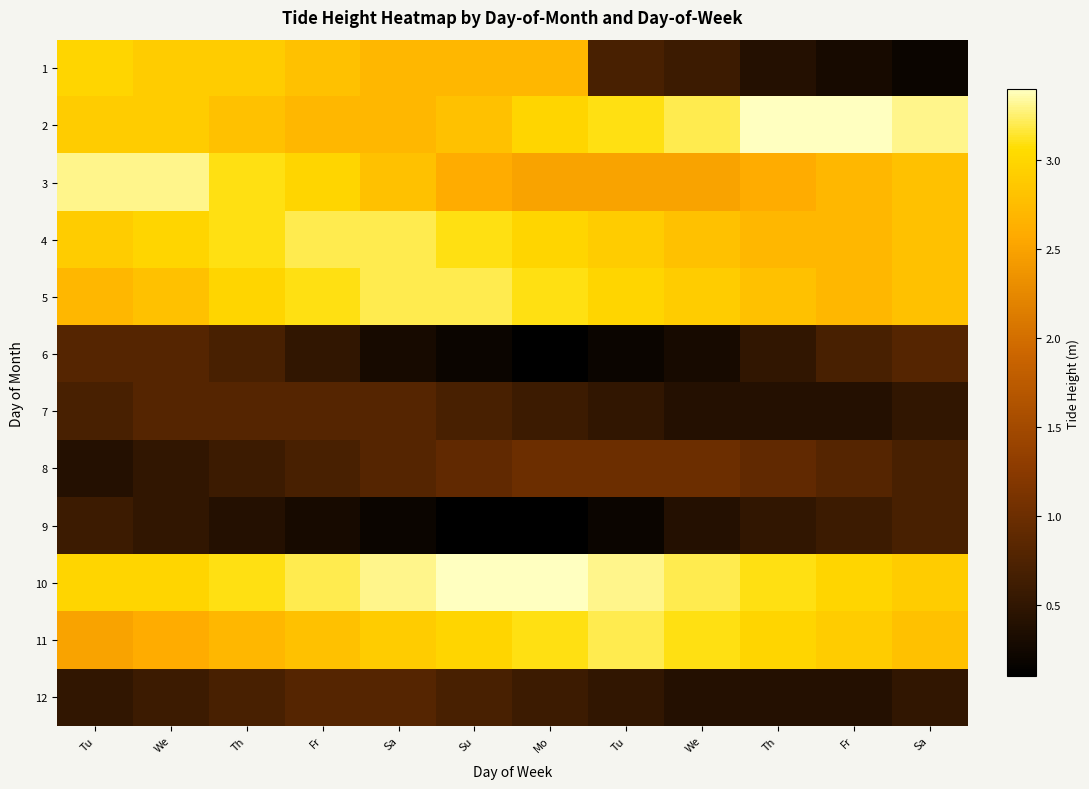

Reading left to right, list all the values displayed in this chart.

1: Tu=3.0	We=2.9	Th=2.9	Fr=2.8	Sa=2.7	Su=2.7	Mo=2.7	Tu=0.7	We=0.6	Th=0.4	Fr=0.3	Sa=0.2
2: Tu=2.9	We=2.9	Th=2.8	Fr=2.7	Sa=2.7	Su=2.8	Mo=3.0	Tu=3.1	We=3.2	Th=3.4	Fr=3.4	Sa=3.3
3: Tu=3.3	We=3.3	Th=3.1	Fr=3.0	Sa=2.8	Su=2.6	Mo=2.5	Tu=2.5	We=2.5	Th=2.6	Fr=2.7	Sa=2.8
4: Tu=2.9	We=3.0	Th=3.1	Fr=3.2	Sa=3.2	Su=3.1	Mo=3.0	Tu=2.9	We=2.8	Th=2.7	Fr=2.7	Sa=2.8
5: Tu=2.7	We=2.8	Th=3.0	Fr=3.1	Sa=3.2	Su=3.2	Mo=3.1	Tu=3.0	We=2.9	Th=2.8	Fr=2.7	Sa=2.8
6: Tu=0.8	We=0.8	Th=0.7	Fr=0.5	Sa=0.3	Su=0.2	Mo=0.1	Tu=0.2	We=0.3	Th=0.5	Fr=0.7	Sa=0.8
7: Tu=0.7	We=0.8	Th=0.8	Fr=0.8	Sa=0.8	Su=0.7	Mo=0.6	Tu=0.5	We=0.4	Th=0.4	Fr=0.4	Sa=0.5
8: Tu=0.4	We=0.5	Th=0.6	Fr=0.7	Sa=0.8	Su=0.9	Mo=1.0	Tu=1.0	We=1.0	Th=0.9	Fr=0.8	Sa=0.7
9: Tu=0.6	We=0.5	Th=0.4	Fr=0.3	Sa=0.2	Su=0.1	Mo=0.1	Tu=0.2	We=0.4	Th=0.5	Fr=0.6	Sa=0.7
10: Tu=3.0	We=3.0	Th=3.1	Fr=3.2	Sa=3.3	Su=3.4	Mo=3.4	Tu=3.3	We=3.2	Th=3.1	Fr=3.0	Sa=2.9
11: Tu=2.5	We=2.6	Th=2.7	Fr=2.8	Sa=2.9	Su=3.0	Mo=3.1	Tu=3.2	We=3.1	Th=3.0	Fr=2.9	Sa=2.8
12: Tu=0.5	We=0.6	Th=0.7	Fr=0.8	Sa=0.8	Su=0.7	Mo=0.6	Tu=0.5	We=0.4	Th=0.4	Fr=0.4	Sa=0.5